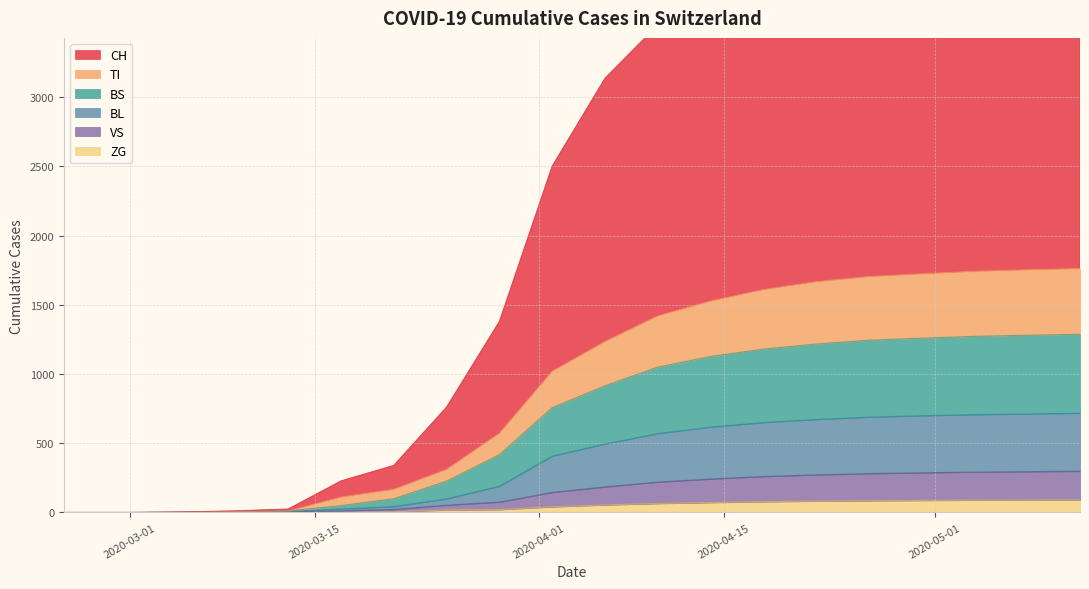

What is the highest value of the BS series?

1287